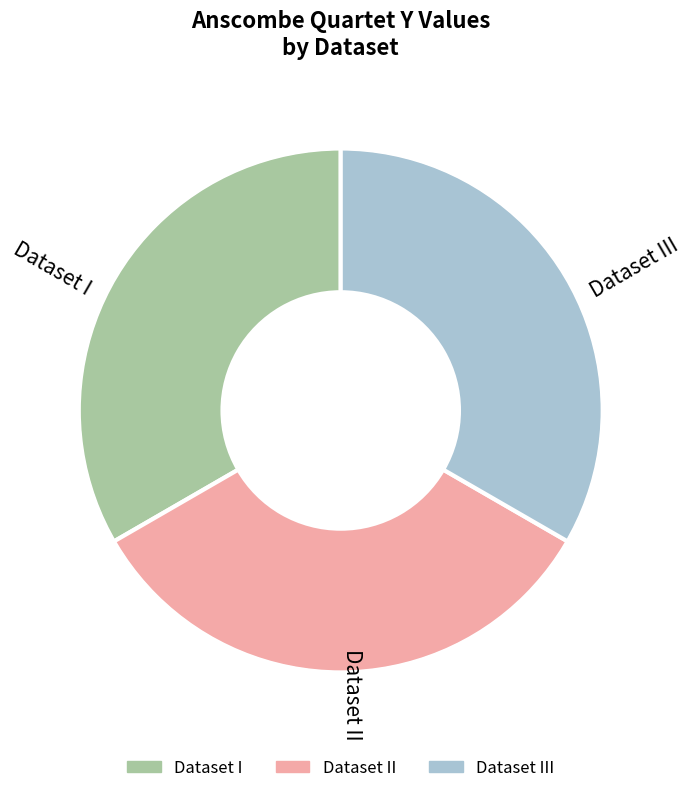

The Dataset II slice represents 33% of the pie. True or false?

True